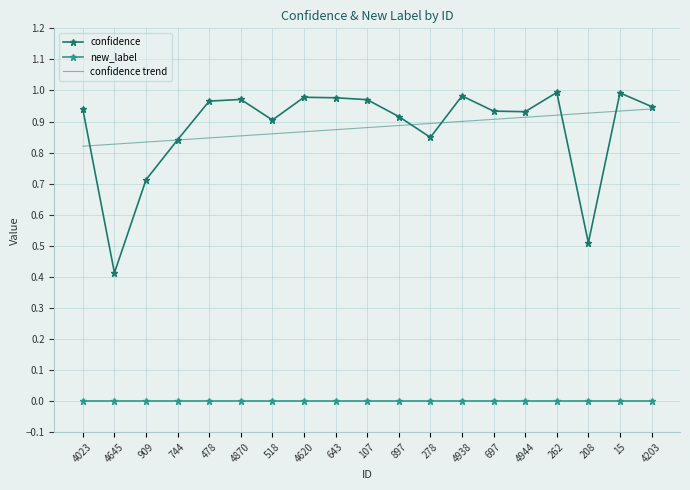

Which series has the widest spread of values?

confidence